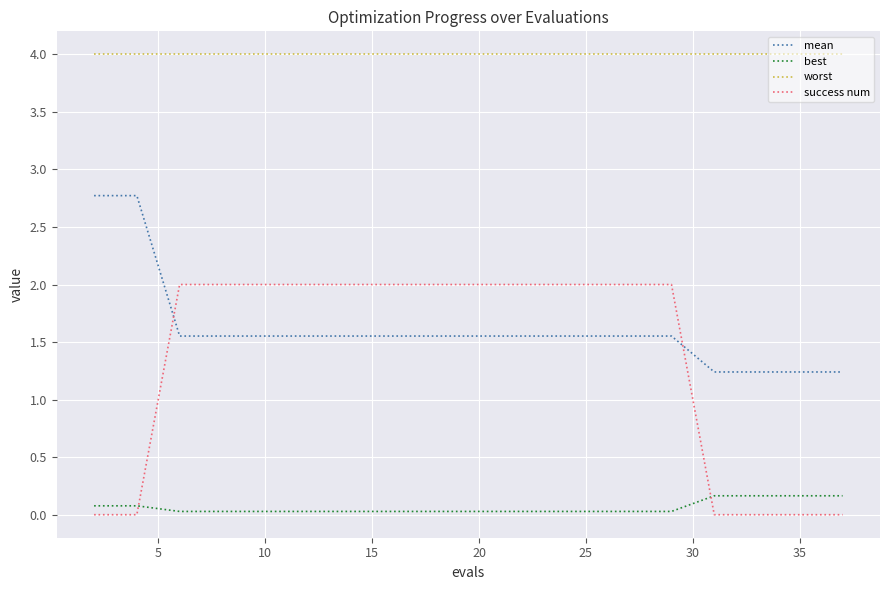

Rank the series by their maximum value, from highest to lowest.

worst, mean, success num, best